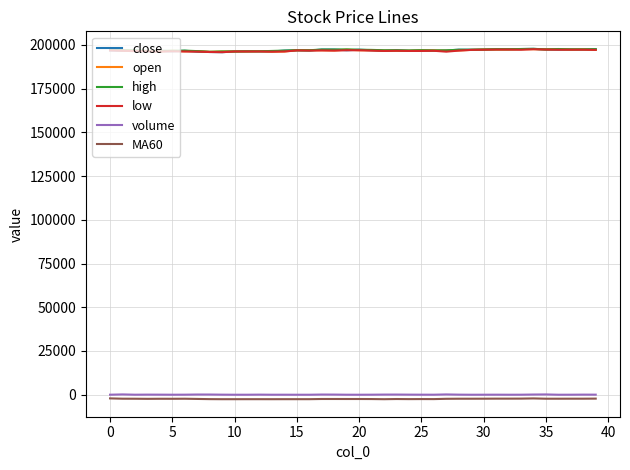

True or false: high and volume cross at least once.

False